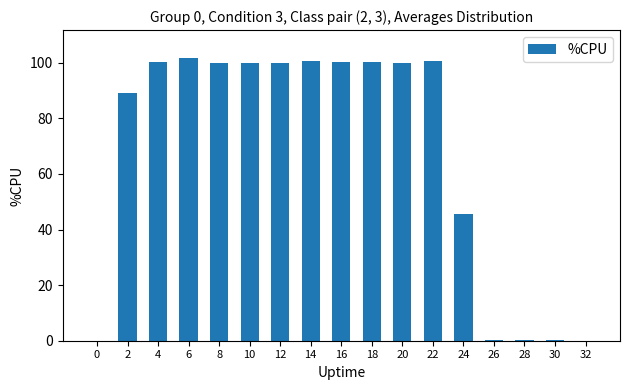

True or false: the data shows 100.0 at 10.

True